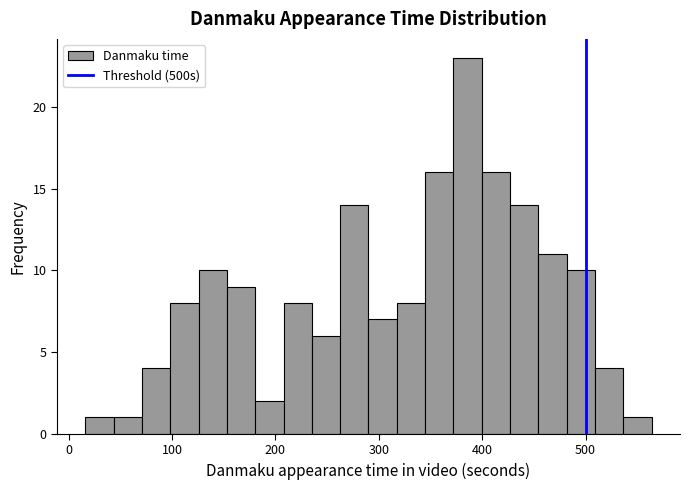

Around what value on the x-axis is the tallest bar? Give the approximate position of its centre, as read against the axis.

390